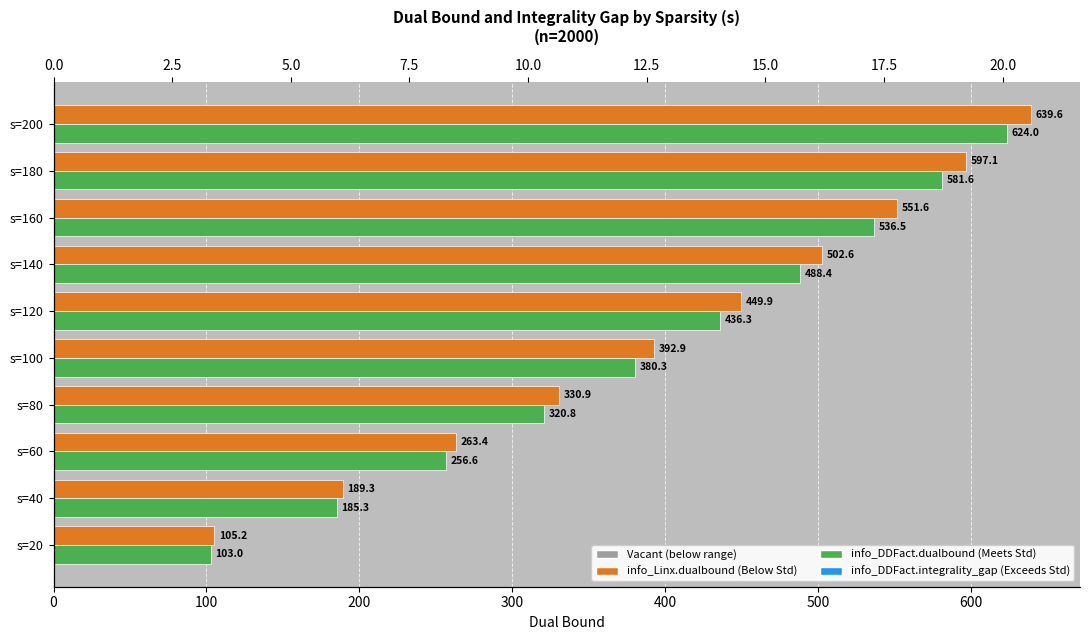

What is the spread (max minus min) of values at s=20?

105.1